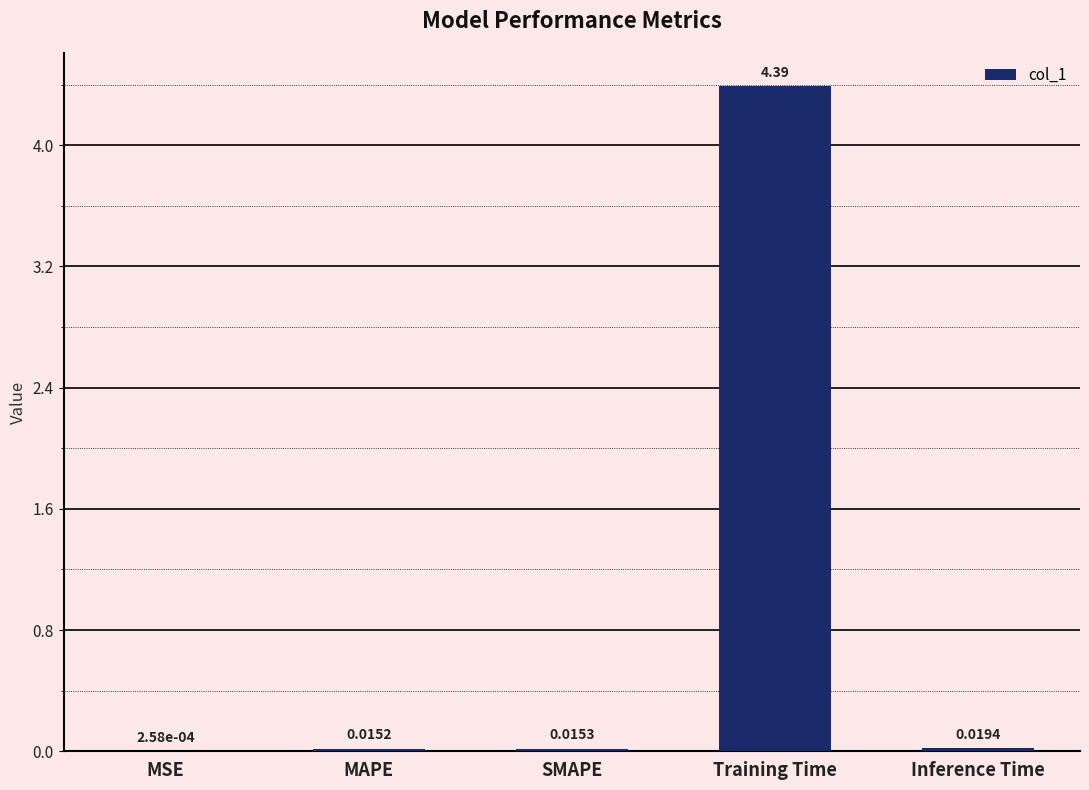

What is the sum of all values?

4.4